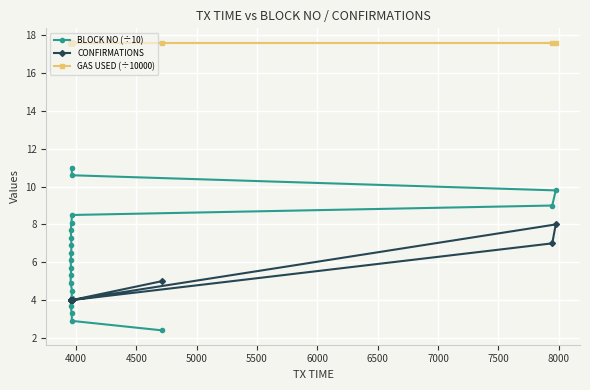

What is the difference between the maximum and second lowest values in the CONFIRMATIONS series?

4.0